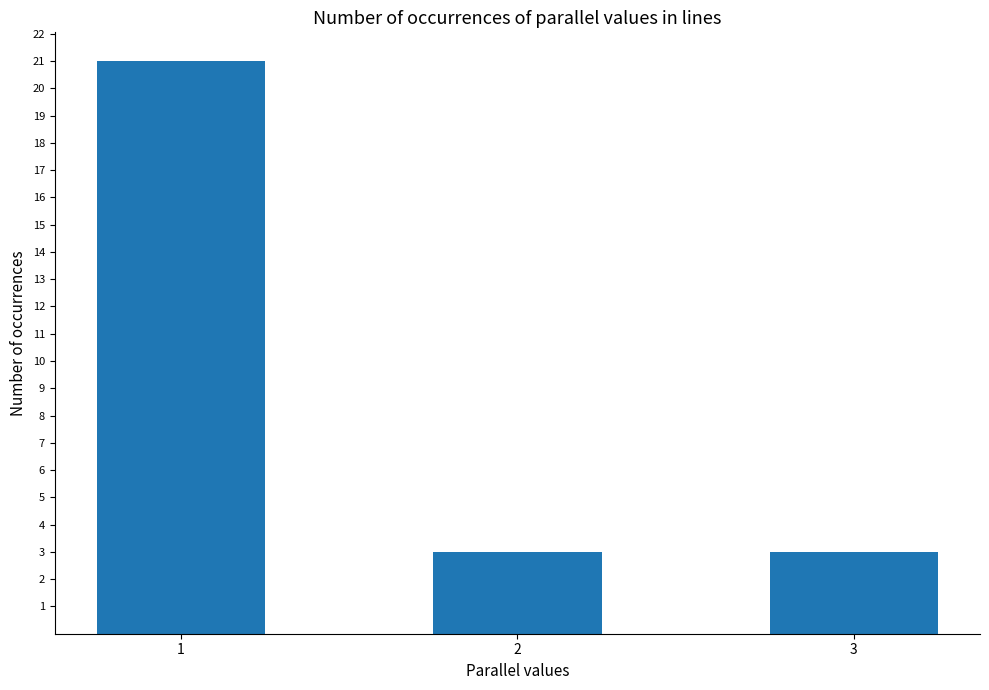

Is it true that the value at 3 is 1?

False